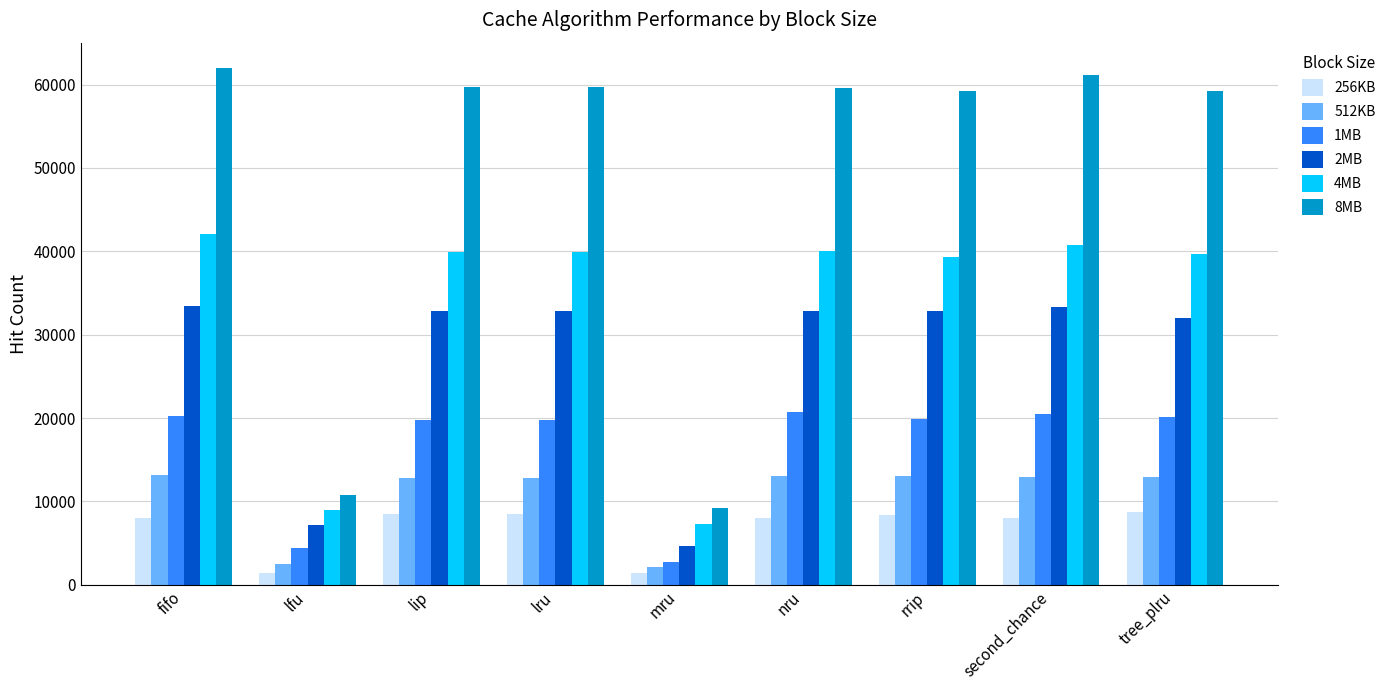

Is it true that 8MB equals 10810 at lfu?

True